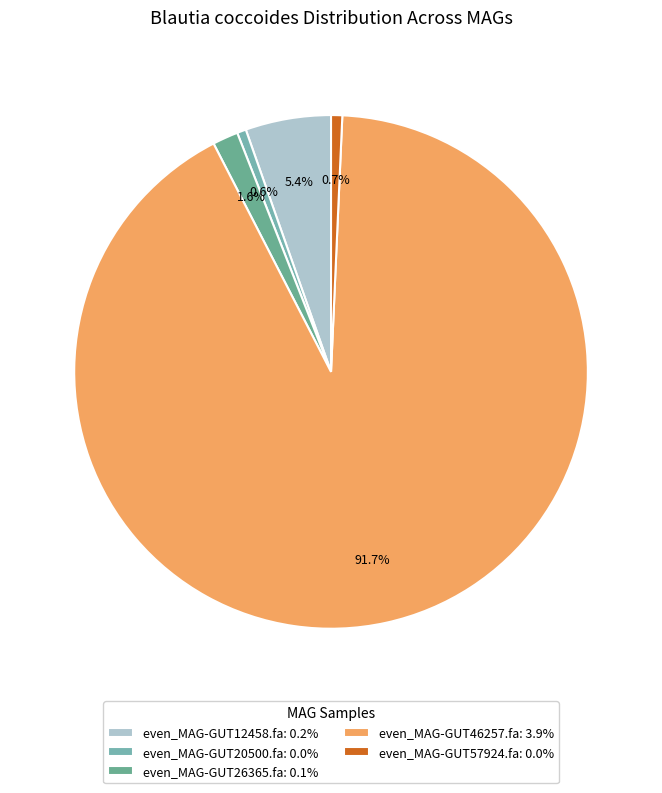

What percentage is the even_MAG-GUT20500.fa slice, to the nearest percent?

1%